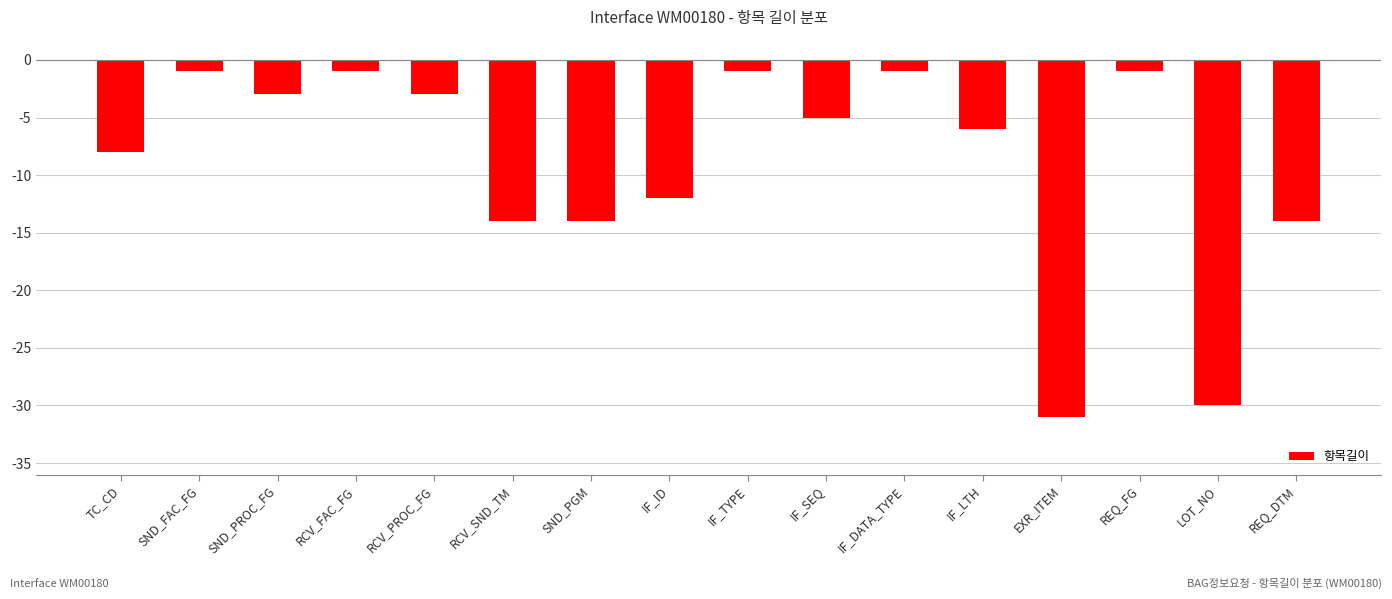

True or false: the data shows -14 at RCV_SND_TM.

True